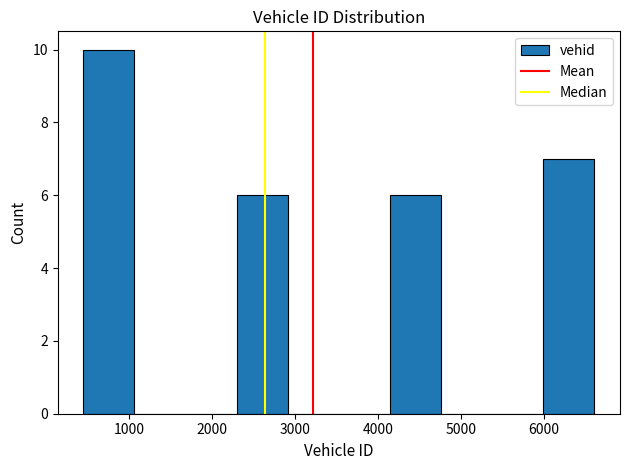

Over which range of the x-axis is the bar tallest?

400 to 1100